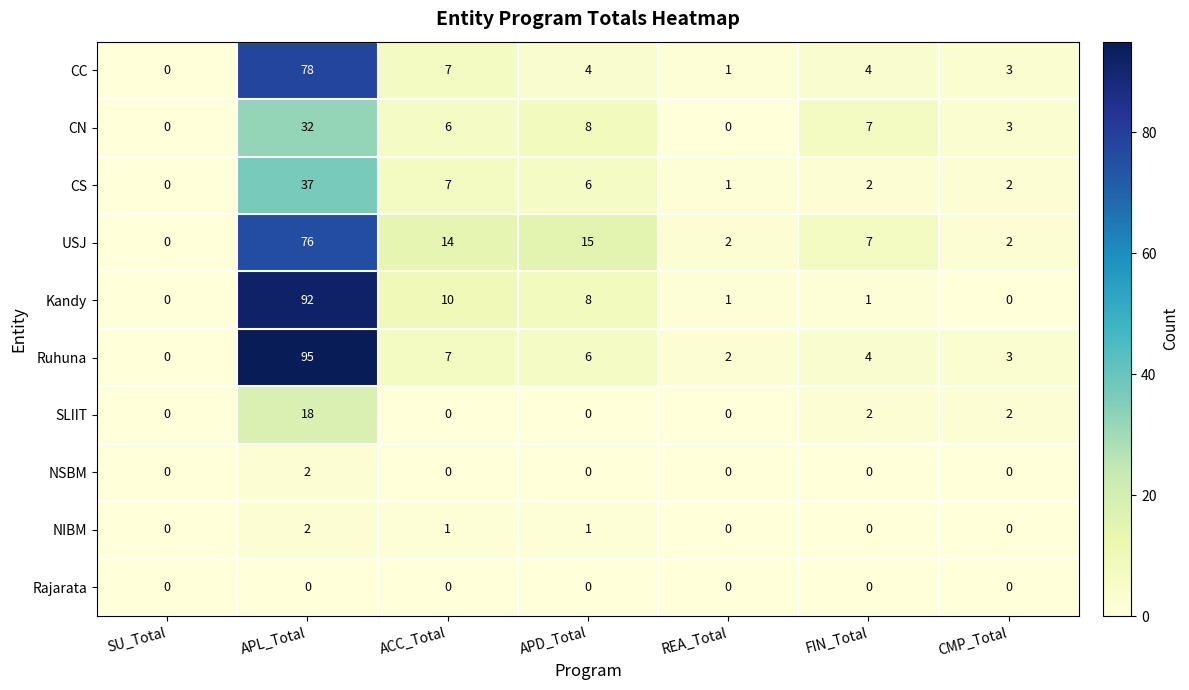

How many data points in Ruhuna are less than 4?

3